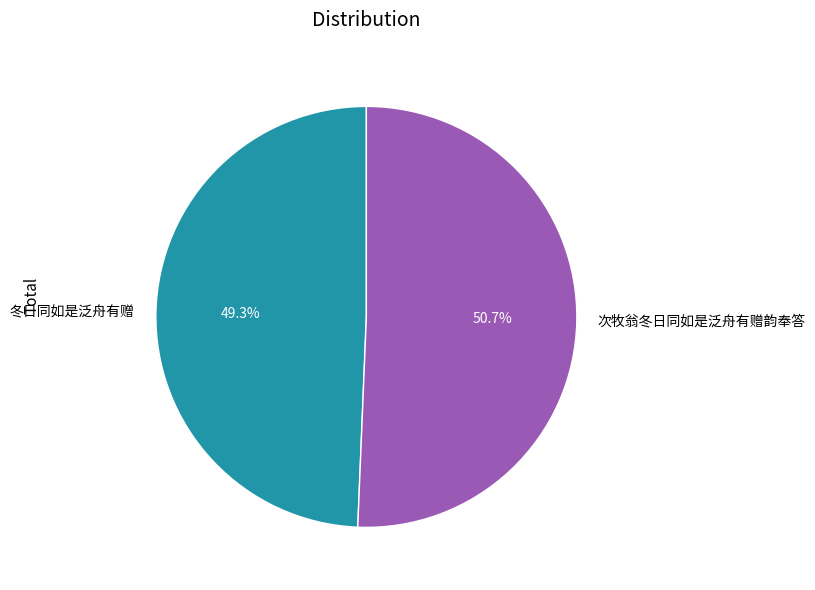

The 冬日同如是泛舟有赠 slice represents 59% of the pie. True or false?

False